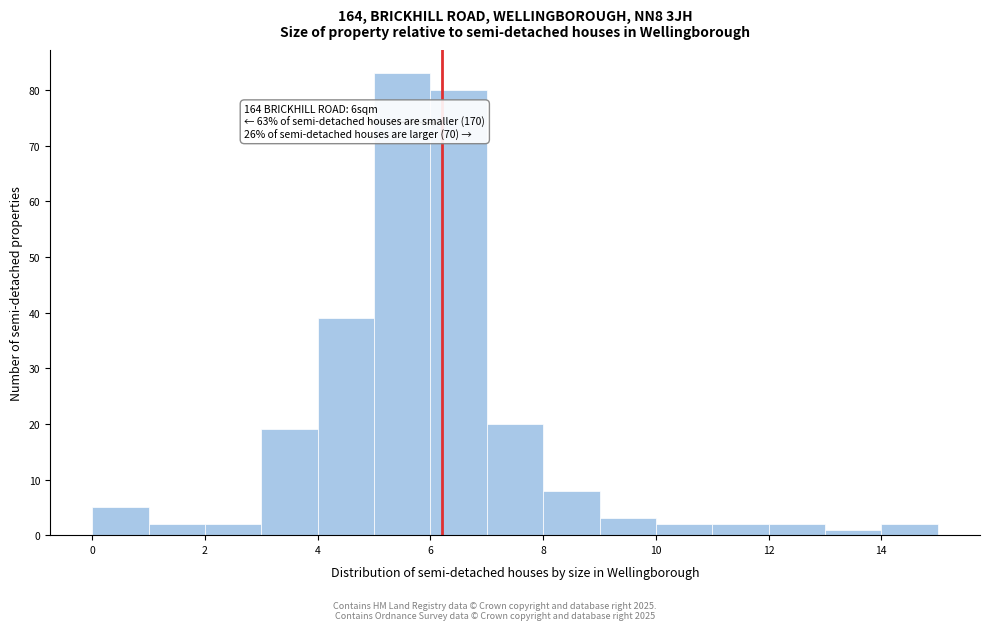

Which range on the x-axis has the tallest bar?

5 to 6